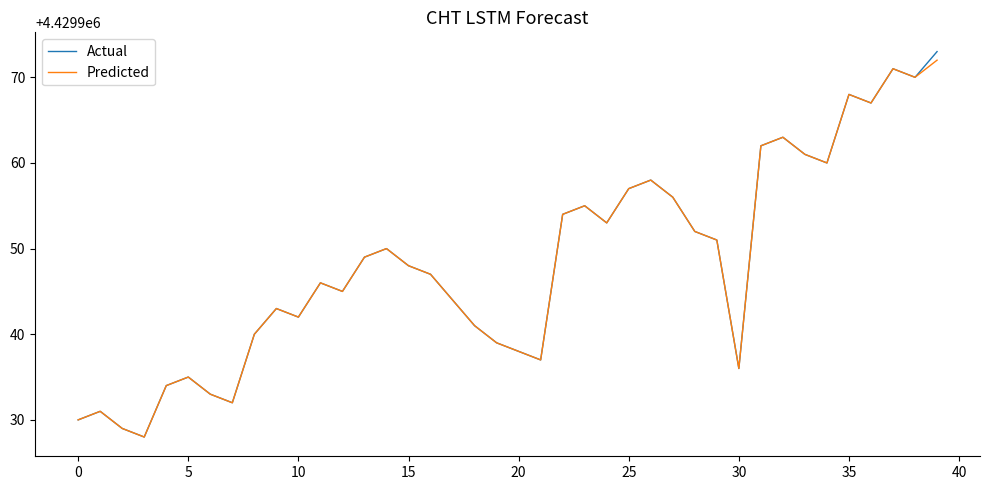

What is the minimum value for Actual?

4429928